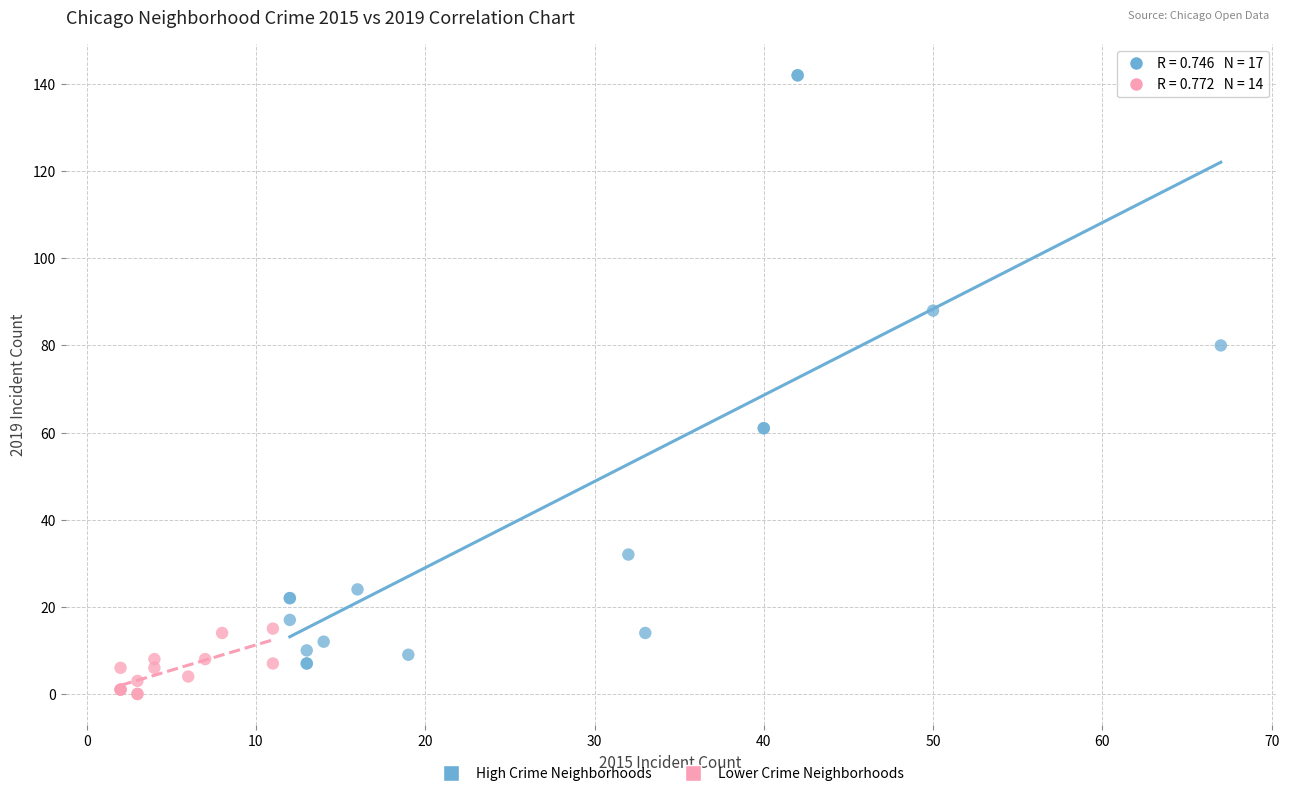

Which series contains the highest Y value?

High Crime Neighborhoods